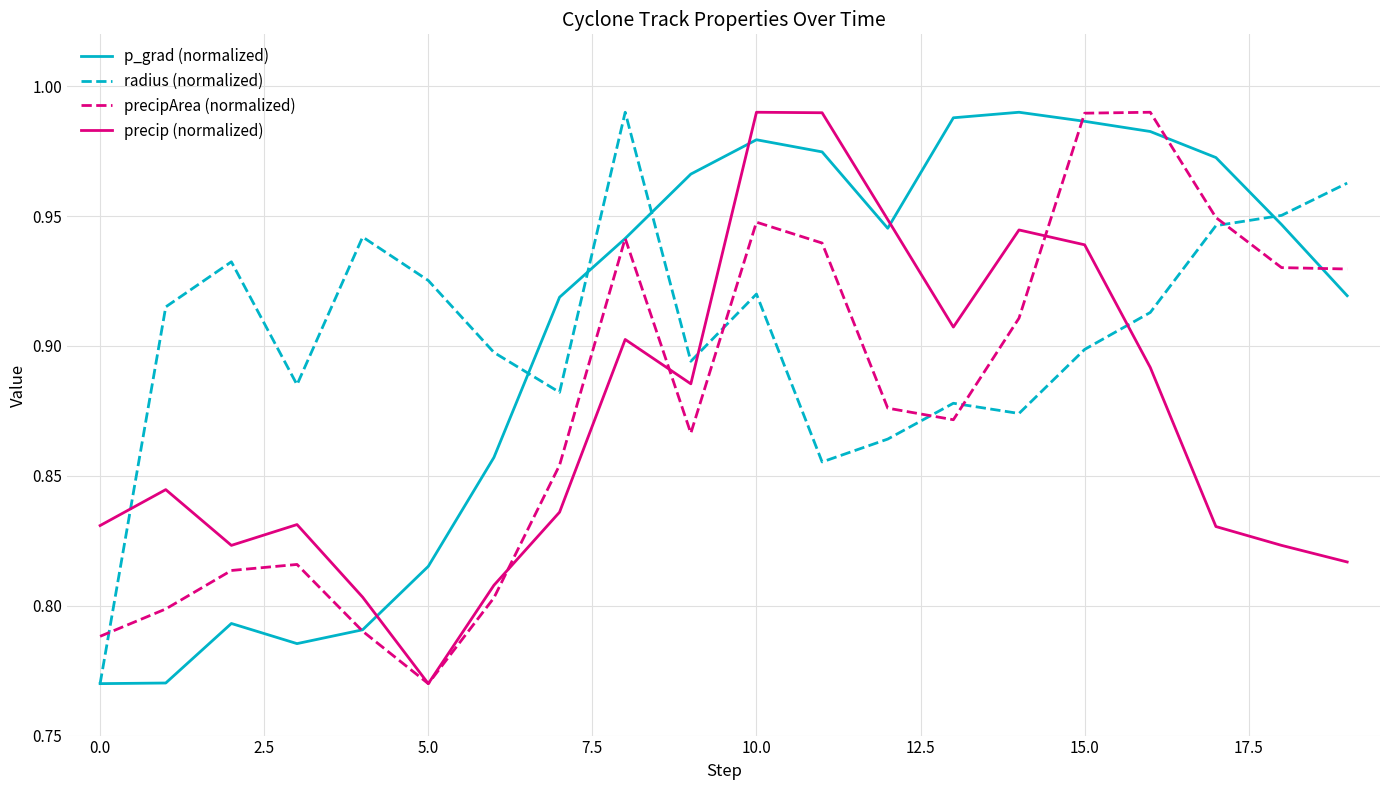

True or false: precip (normalized) and radius (normalized) cross at least once.

True